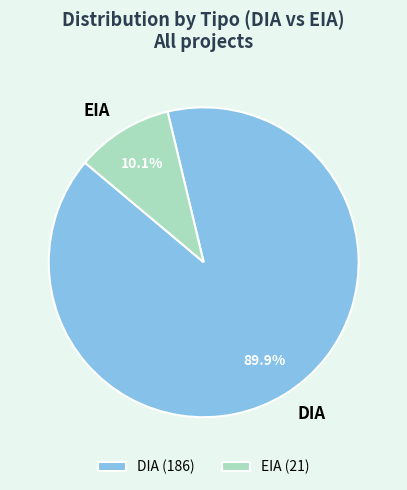

Count the number of slices in the pie.

2